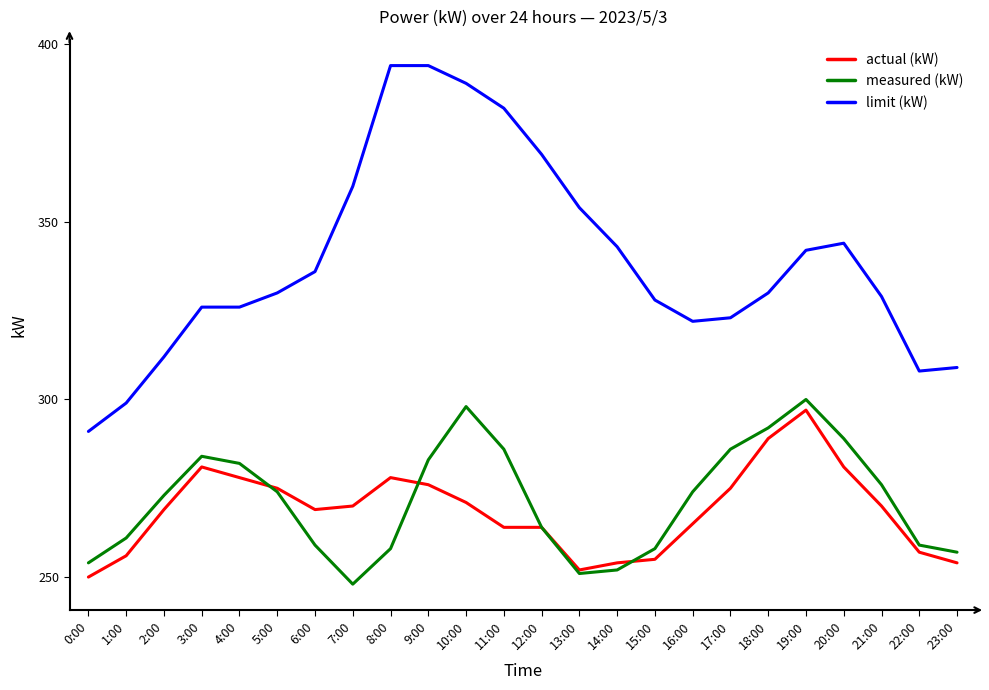

What position from the left is 0:00?

1